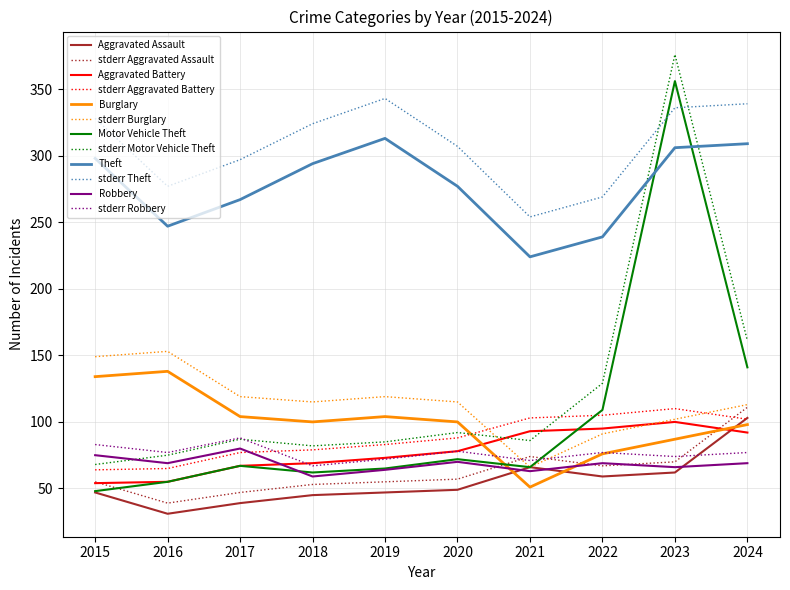

At which label does Aggravated Battery reach its peak?

2023